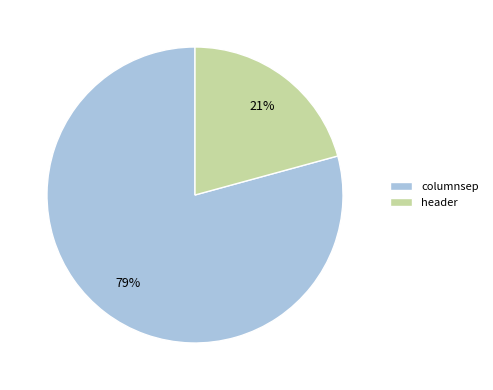

To the nearest percent, what is the combined percentage of columnsep and header?

100%